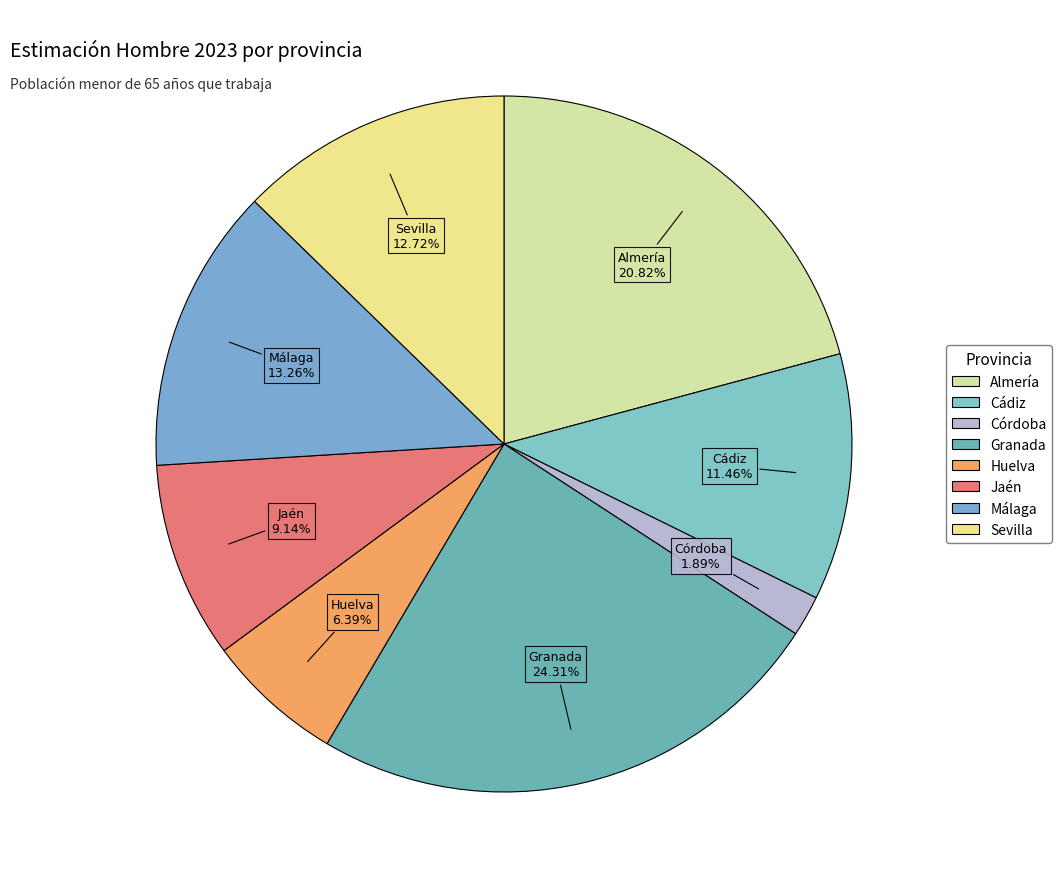

How many slices are in this pie chart?

8